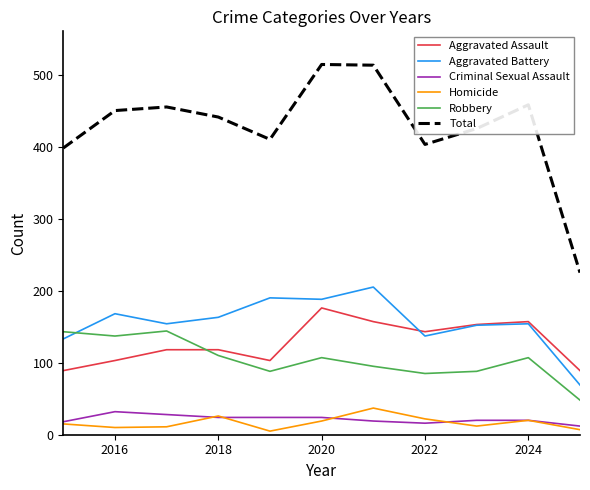

True or false: Total and Homicide cross at least once.

False